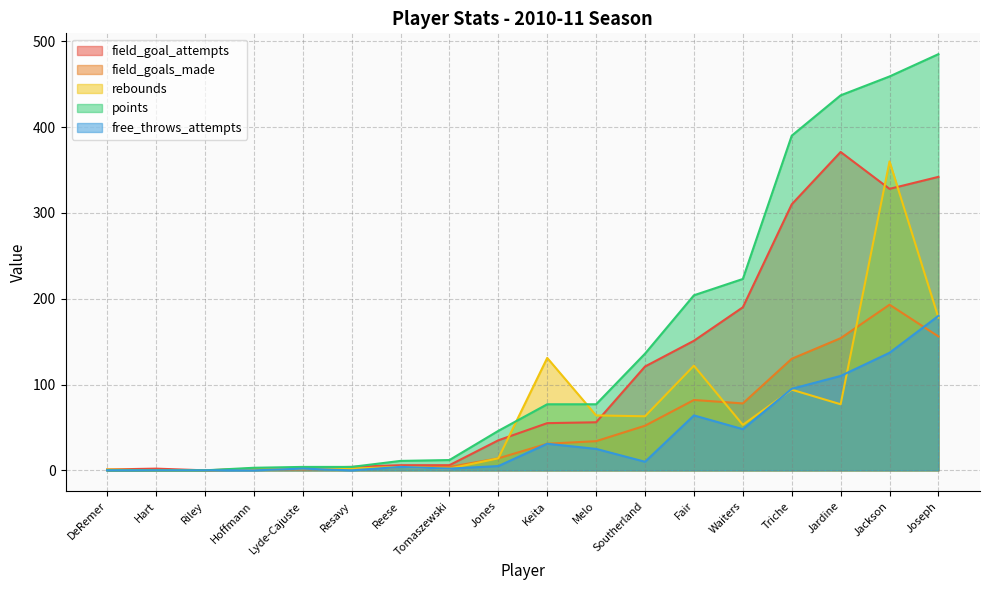

Reading left to right, extract all data points from this chart.

field_goal_attempts: DeRemer=1	Fair=151	Hart=2	Hoffmann=2	Jackson=328	Jardine=371	Jones=35	Joseph=342	Keita=55	Lyde-Cajuste=3	Melo=56	Reese=6	Resavy=4	Riley=0	Southerland=121	Tomaszewski=6	Triche=310	Waiters=190
field_goals_made: DeRemer=0	Fair=82	Hart=0	Hoffmann=1	Jackson=193	Jardine=154	Jones=14	Joseph=156	Keita=31	Lyde-Cajuste=1	Melo=34	Reese=4	Resavy=2	Riley=0	Southerland=52	Tomaszewski=4	Triche=130	Waiters=78
rebounds: DeRemer=1	Fair=122	Hart=0	Hoffmann=1	Jackson=360	Jardine=77	Jones=14	Joseph=178	Keita=131	Lyde-Cajuste=2	Melo=64	Reese=4	Resavy=2	Riley=0	Southerland=63	Tomaszewski=2	Triche=94	Waiters=53
points: DeRemer=0	Fair=204	Hart=0	Hoffmann=3	Jackson=459	Jardine=437	Jones=46	Joseph=485	Keita=77	Lyde-Cajuste=4	Melo=77	Reese=11	Resavy=4	Riley=0	Southerland=136	Tomaszewski=12	Triche=390	Waiters=223
free_throws_attempts: DeRemer=0	Fair=64	Hart=0	Hoffmann=0	Jackson=137	Jardine=110	Jones=5	Joseph=180	Keita=31	Lyde-Cajuste=2	Melo=25	Reese=4	Resavy=0	Riley=0	Southerland=10	Tomaszewski=2	Triche=95	Waiters=48